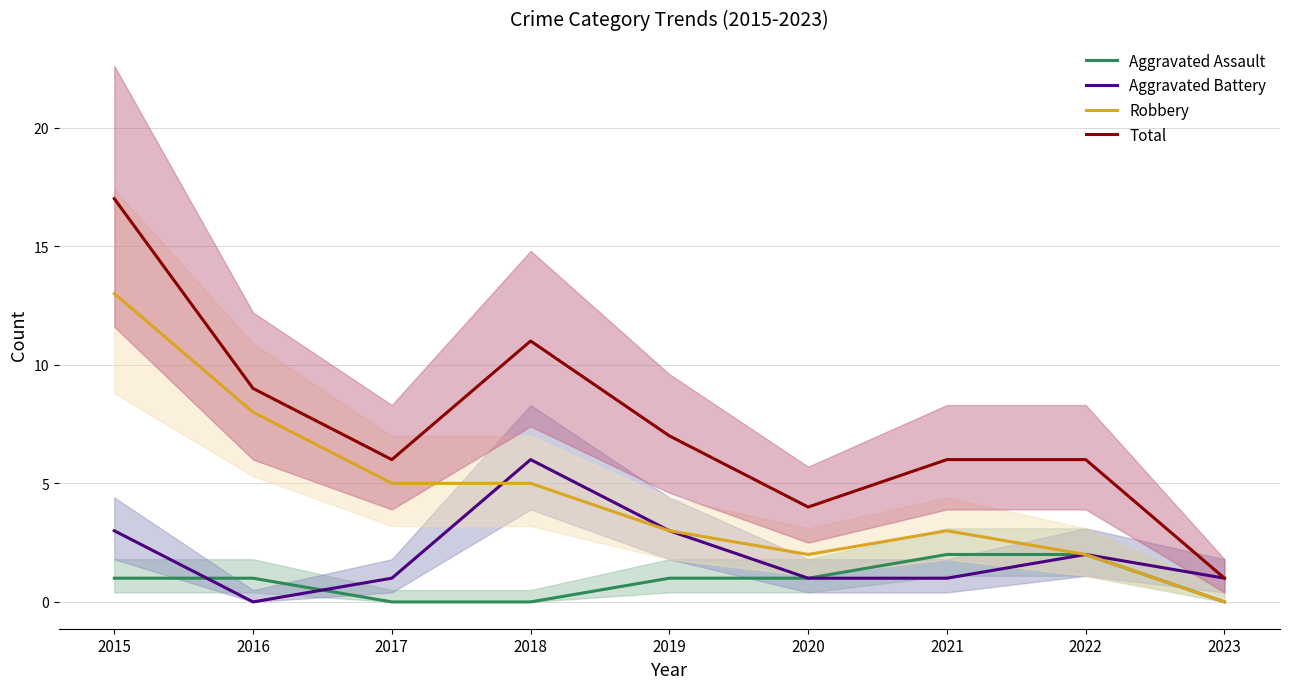

True or false: Total has more than 0 points higher than both neighbors.

True